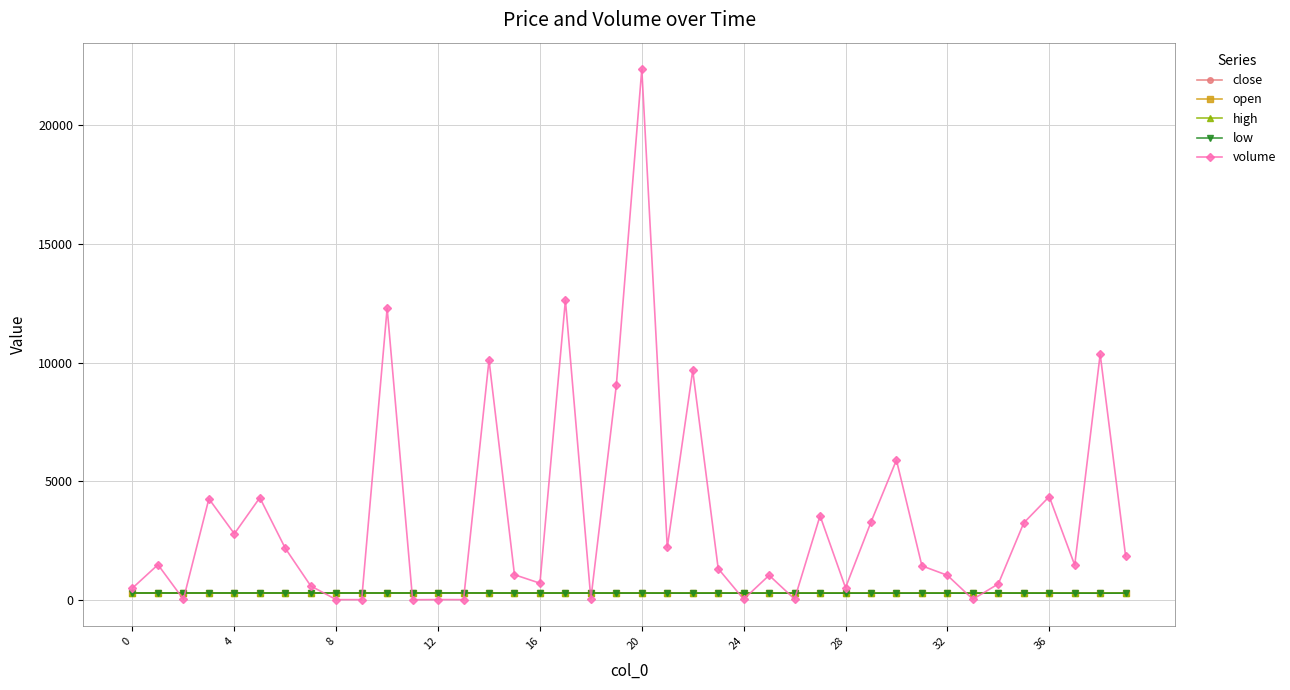

How many data points in volume are less than 1471?

20